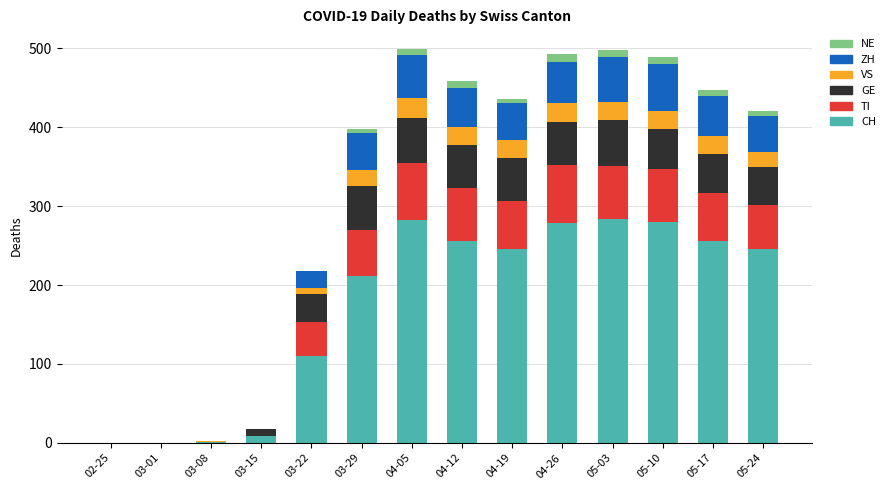

The CH series shows 211 at 03-29. True or false?

True